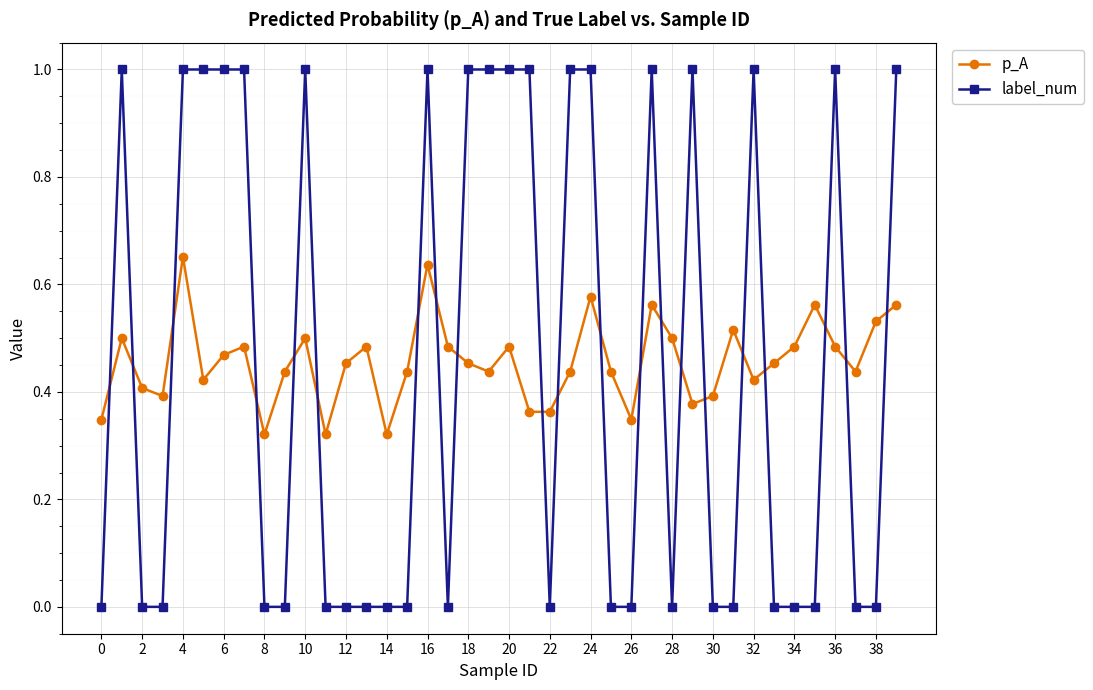

List the series in order of their peak value, lowest first.

p_A, label_num